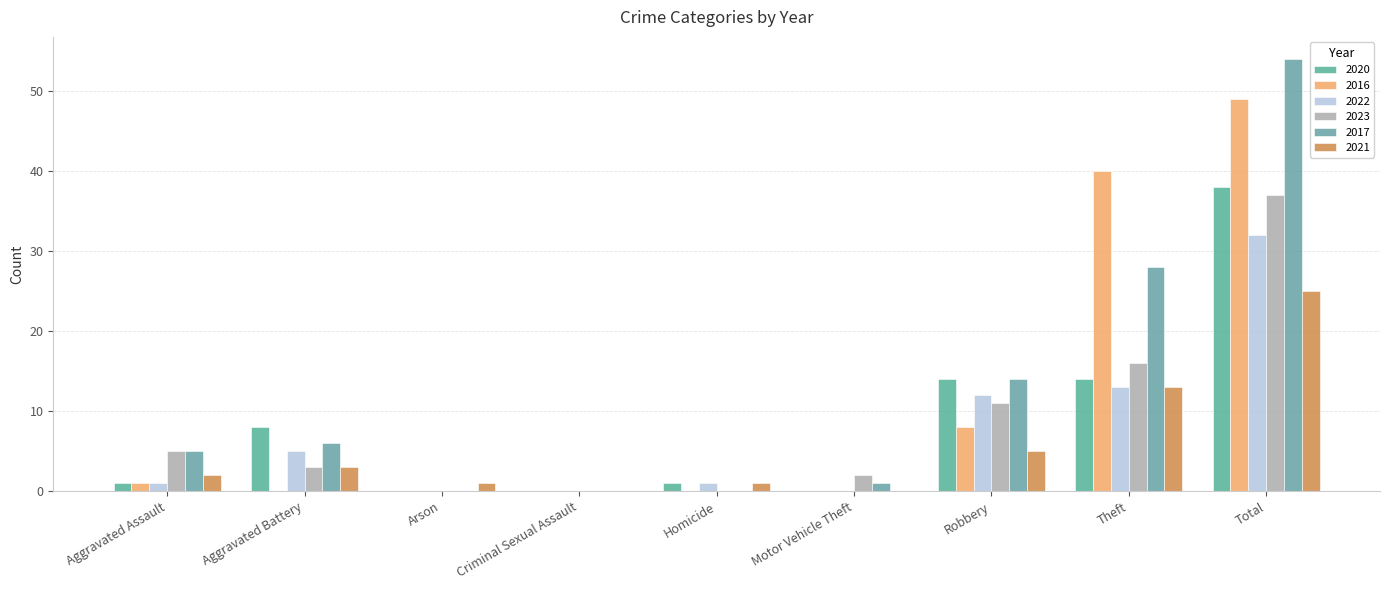

What is the label of the 7th bar from the right?

Arson